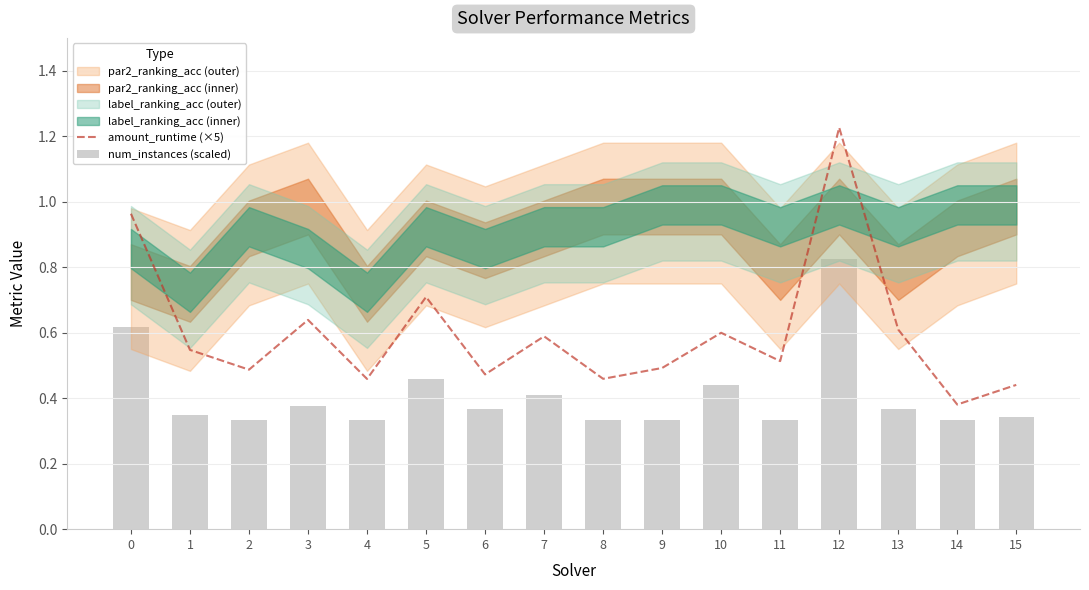

What is the total value across all series at 13?

1.0